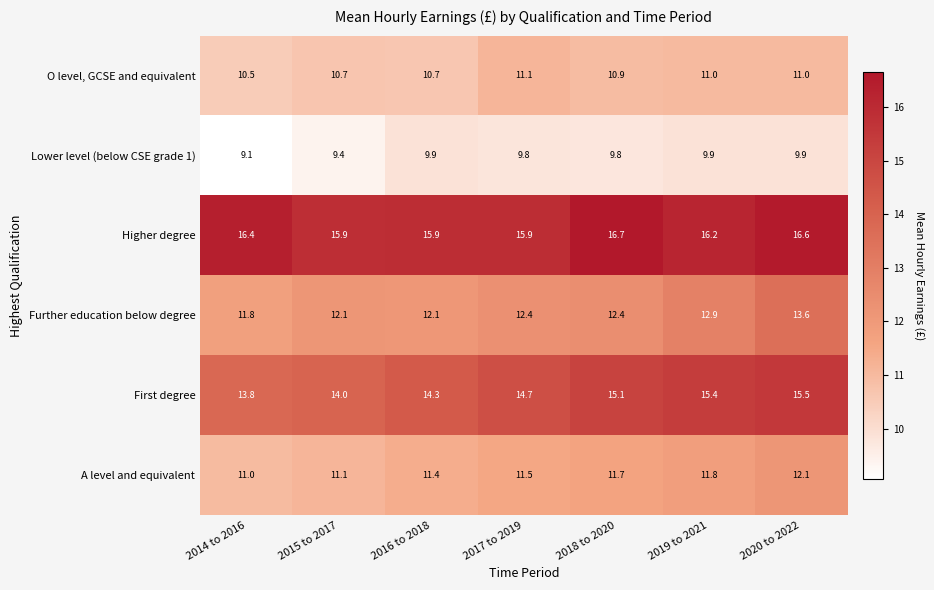

What value does the Further education below degree series have at 2019 to 2021?

12.9